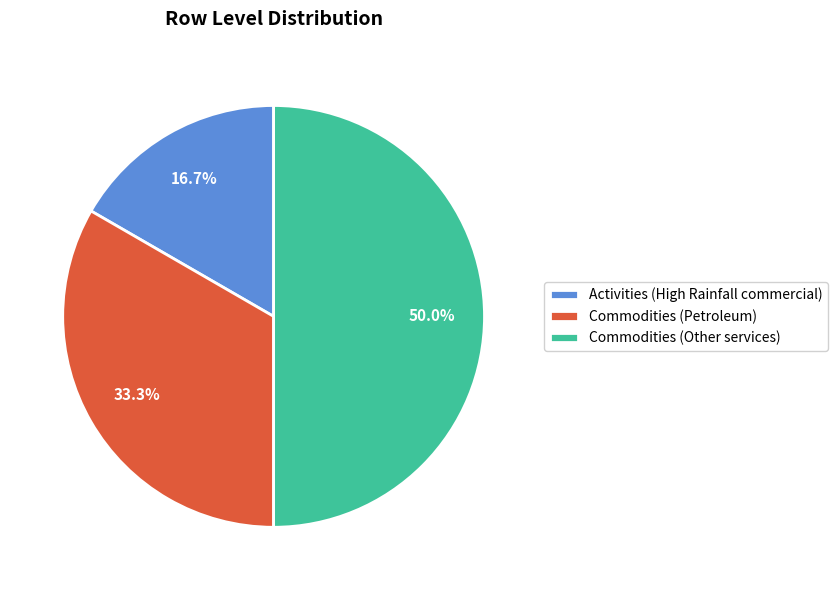

What is the total percentage of Commodities (Other services) and Activities (High Rainfall commercial)?

66.7%